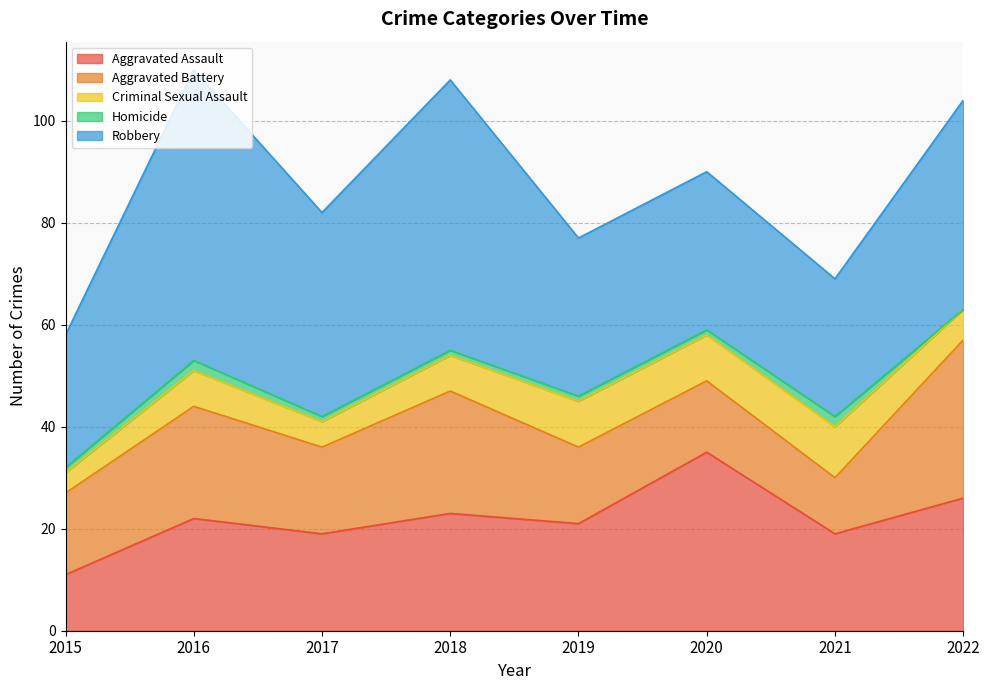

What is the difference between the maximum and minimum values in the Aggravated Assault series?

24